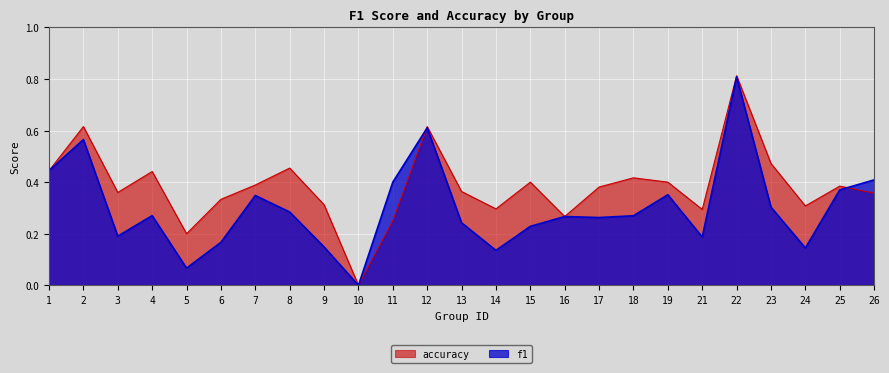

Count the number of categories in the chart.

25